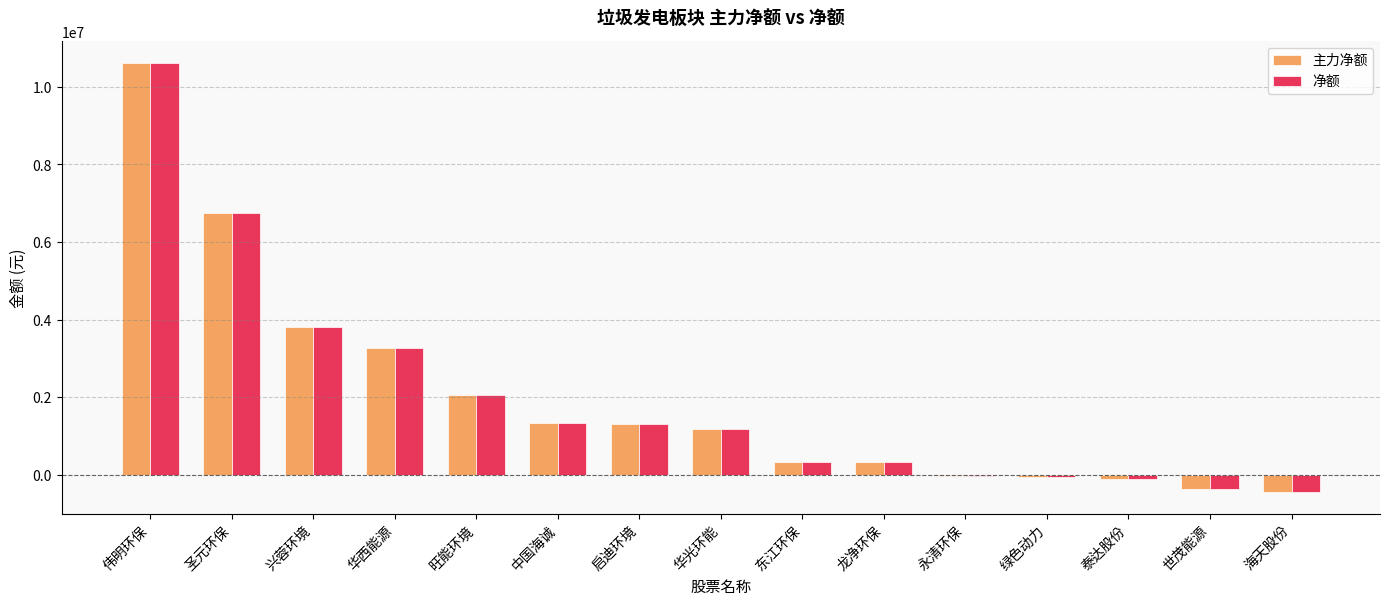

Is the value of 净额 at 龙净环保 greater than the value of 主力净额 at 绿色动力?

Yes